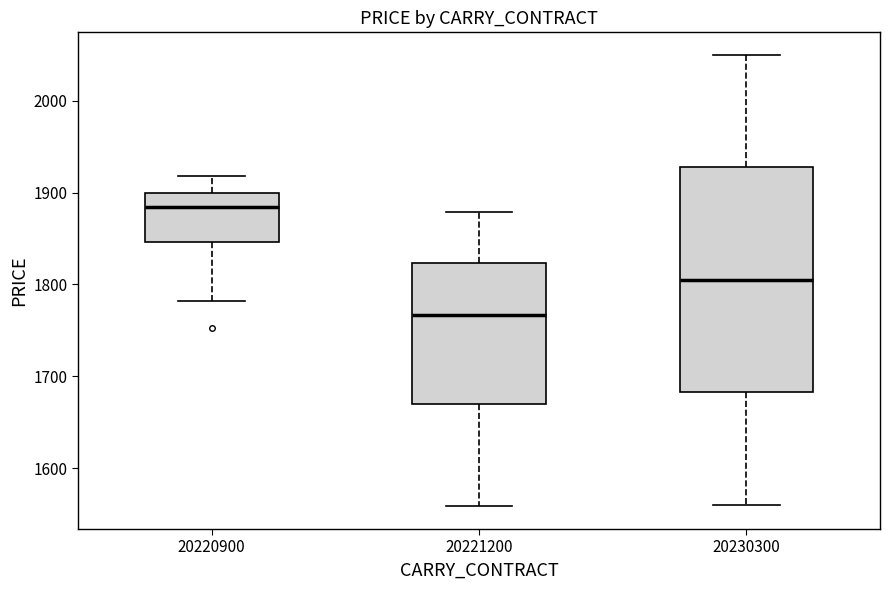

Reading left to right, transcribe this box plot: for each box, give where its median line is, the range the box spans, and where its two whiskers end, as read against the y-axis. The values are not printed on the chart, so give them approximately, as read against the axis.

20220900: median 1880, box 1850 to 1900, whiskers 1780 to 1920
20221200: median 1770, box 1670 to 1820, whiskers 1560 to 1880
20230300: median 1810, box 1680 to 1930, whiskers 1560 to 2050